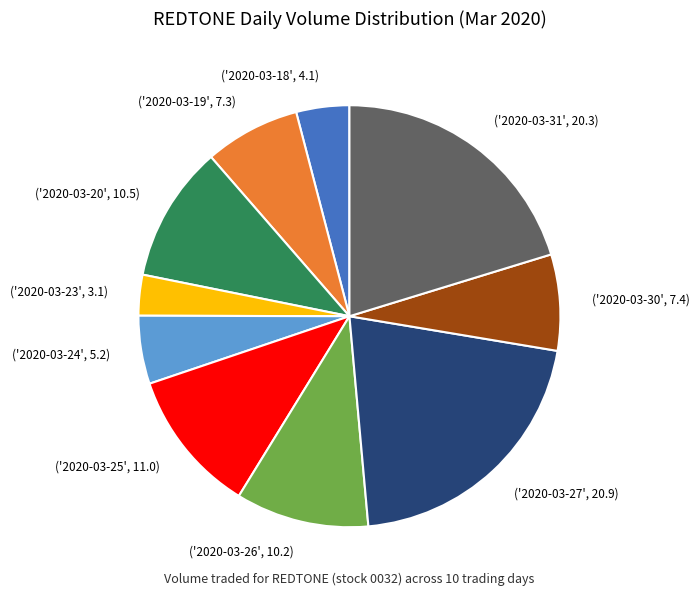

What is the smallest slice in the pie chart?

('2020-03-23', 3.1)